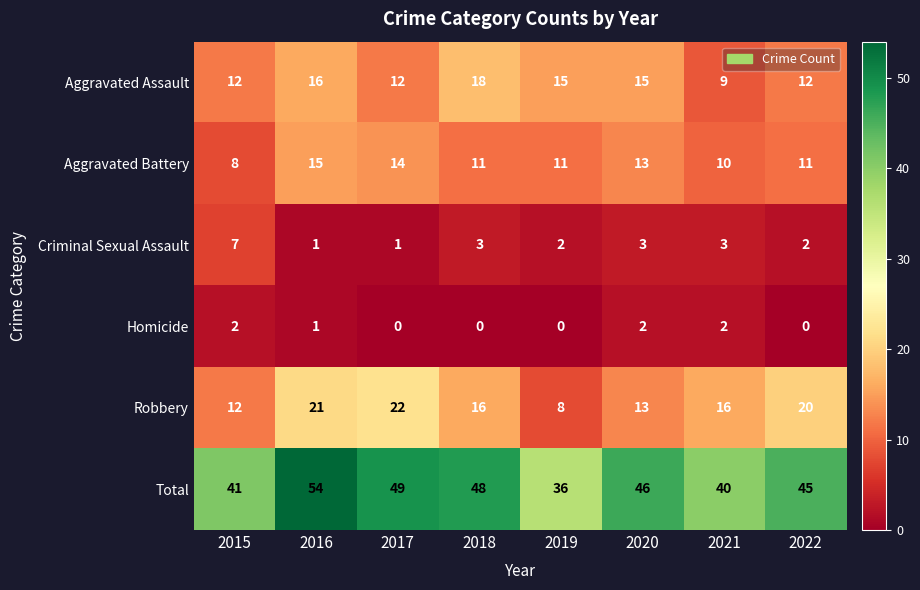

Which category has the lowest value in the Total series?

2019